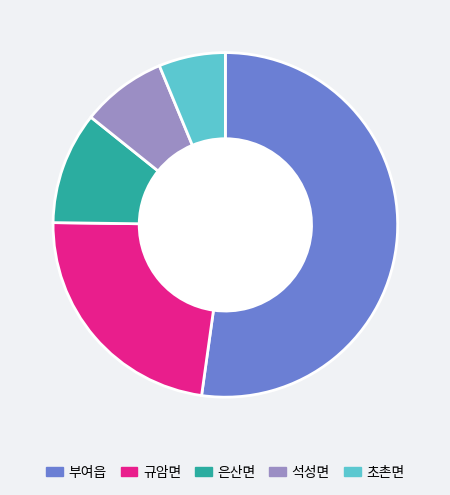

Combined, do 부여읍 and 은산면 account for over 50%?

Yes